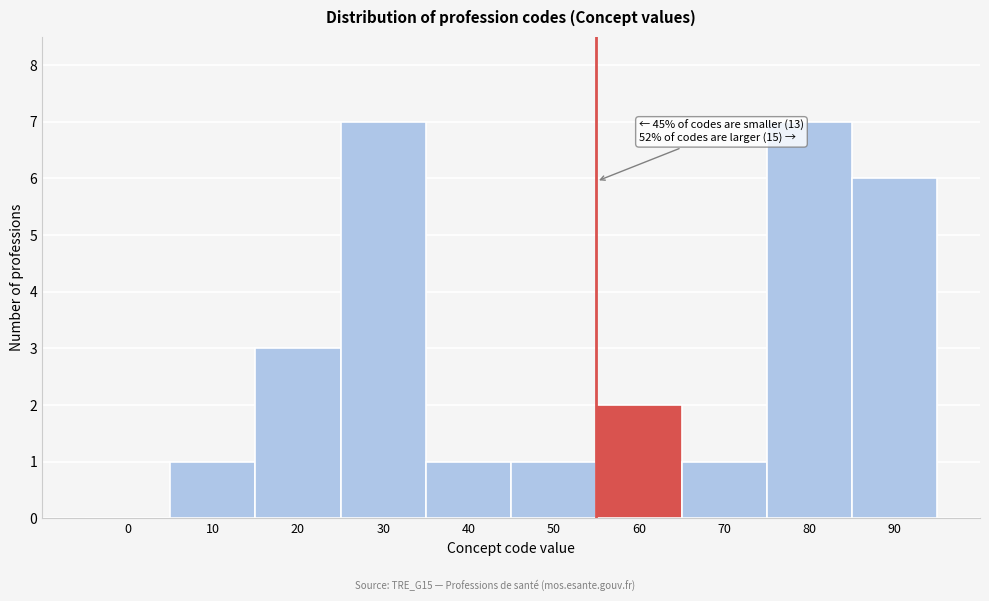

Reading left to right, list all the values displayed in this chart.

0=0	10=1	20=3	30=7	40=1	50=1	60=2	70=1	80=7	90=6